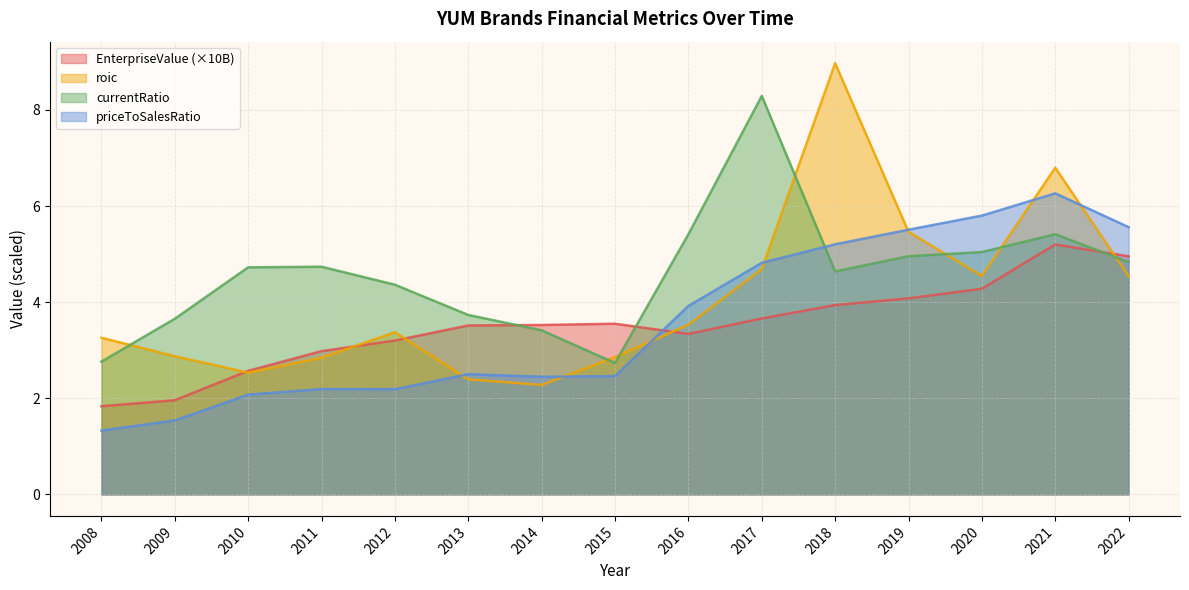

Which has a higher value, 2019 or 2017?

2019